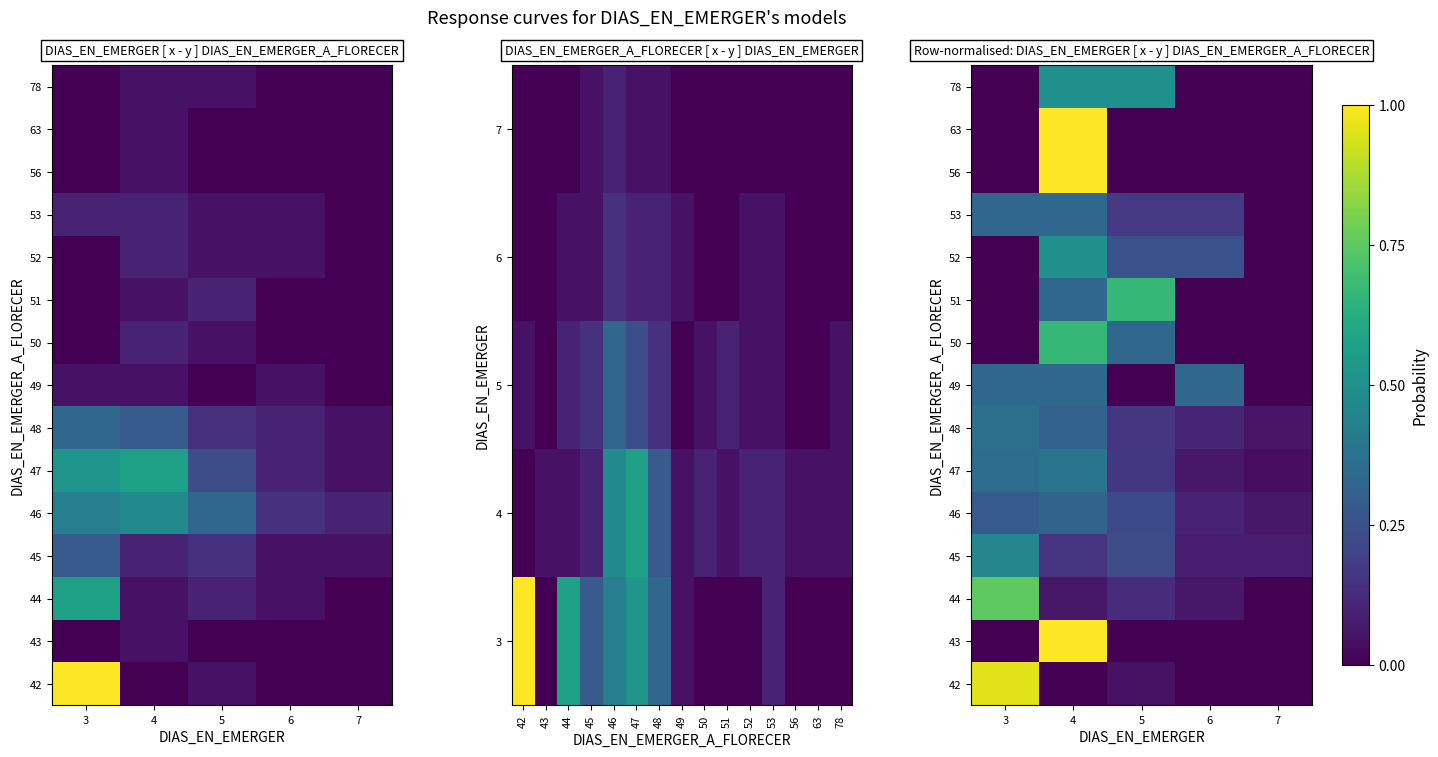

Which has a higher value, 6 or 5?

5